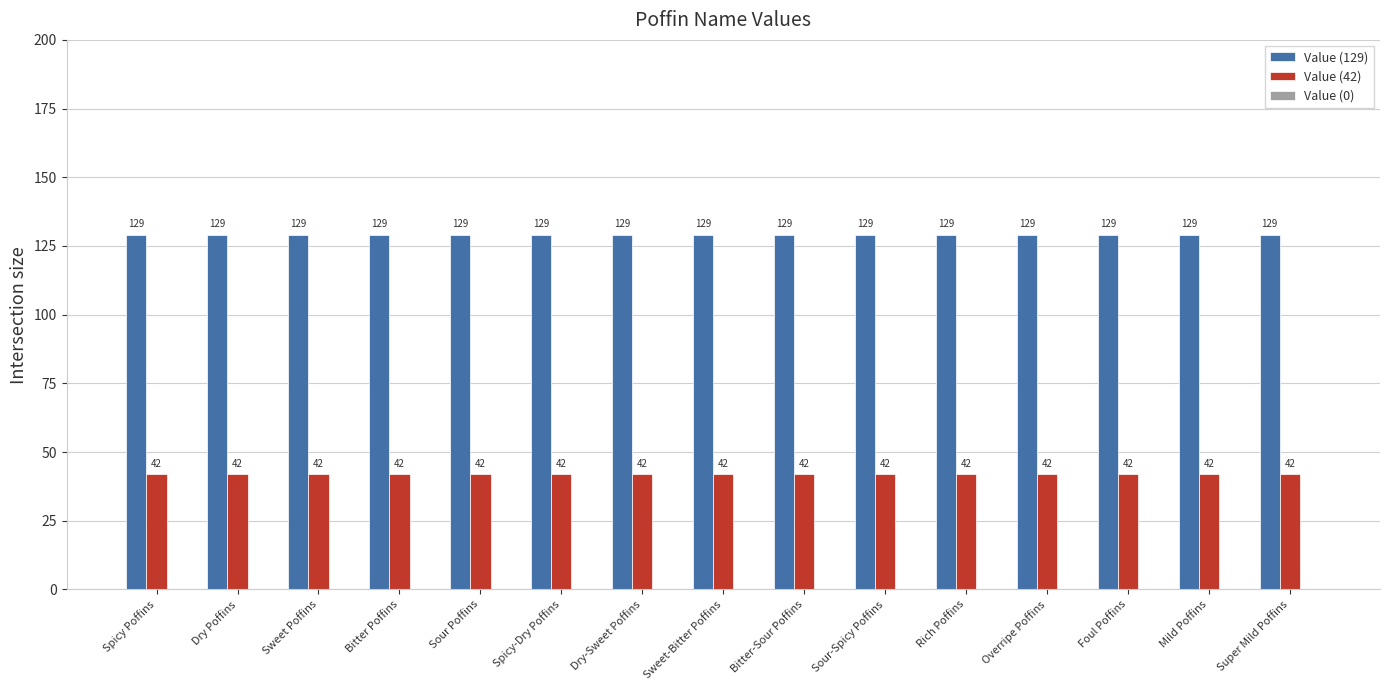

The value of Value (129) at Sweet-Bitter Poffins is 129. True or false?

True